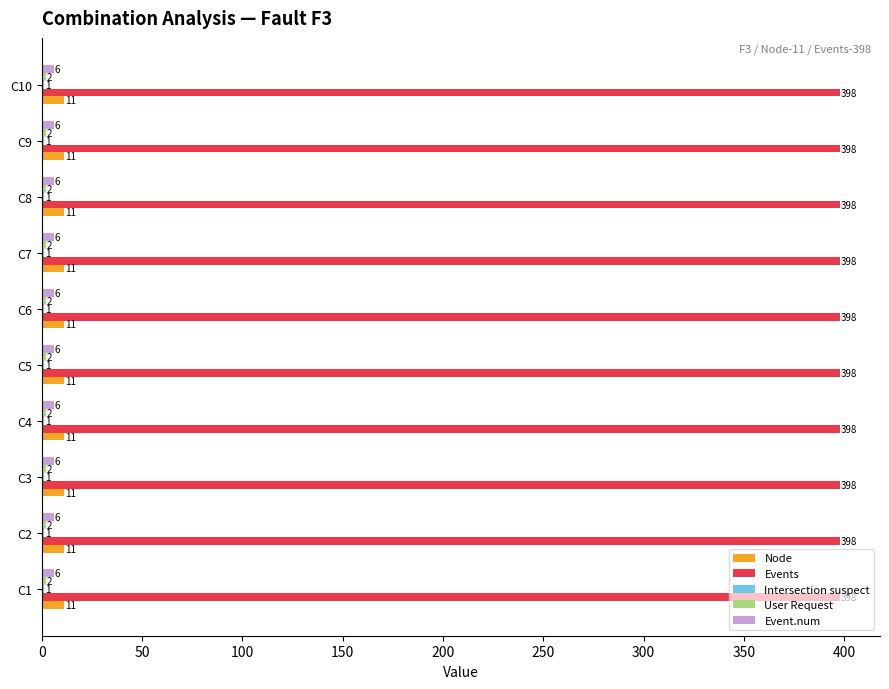

What is the sum of all Event.num values?

60